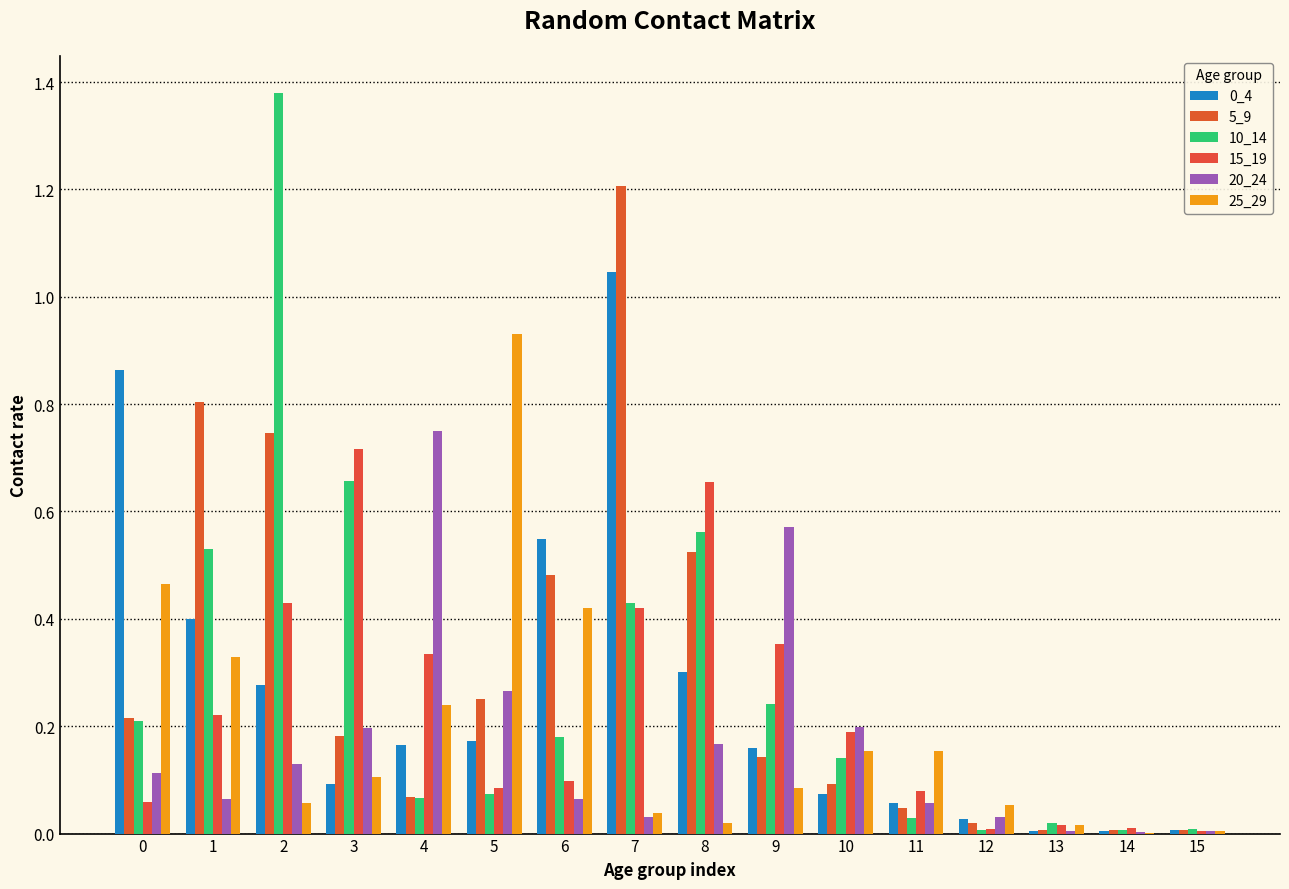

At which label is 10_14 closest to 0?

14